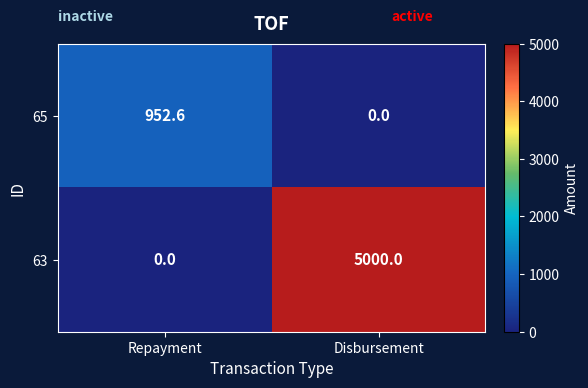

What is the average value of the 65 series?

476.3